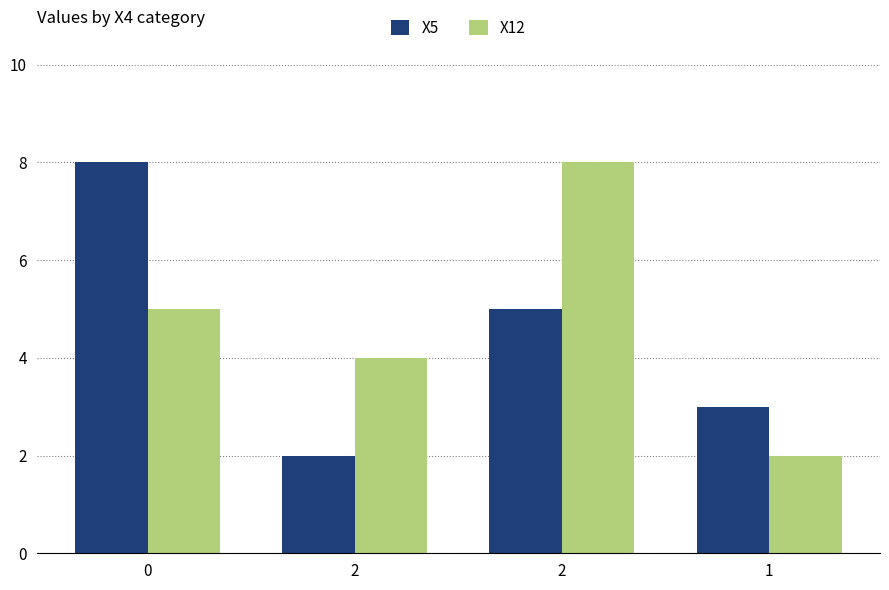

Which series has the widest spread of values?

X5